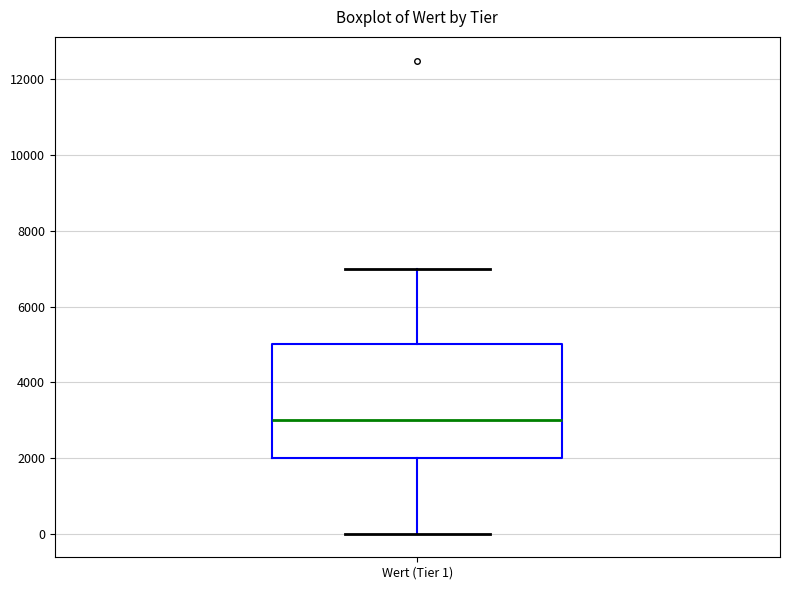

Where does the lower whisker of the box for Wert (Tier 1) end on the y-axis? The values are not printed on the chart, so give them approximately, as read against the axis.

0